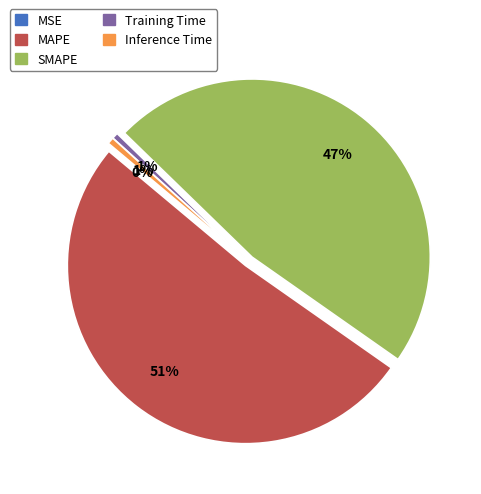

The Training Time slice represents 9% of the pie. True or false?

False